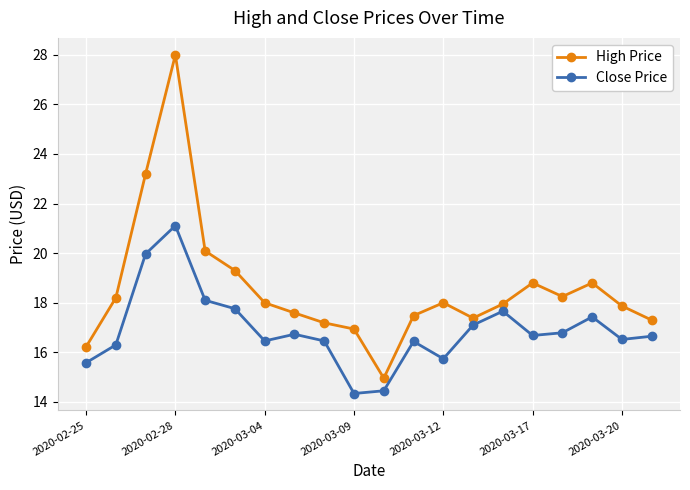

Which series has the largest total across all categories?

High Price